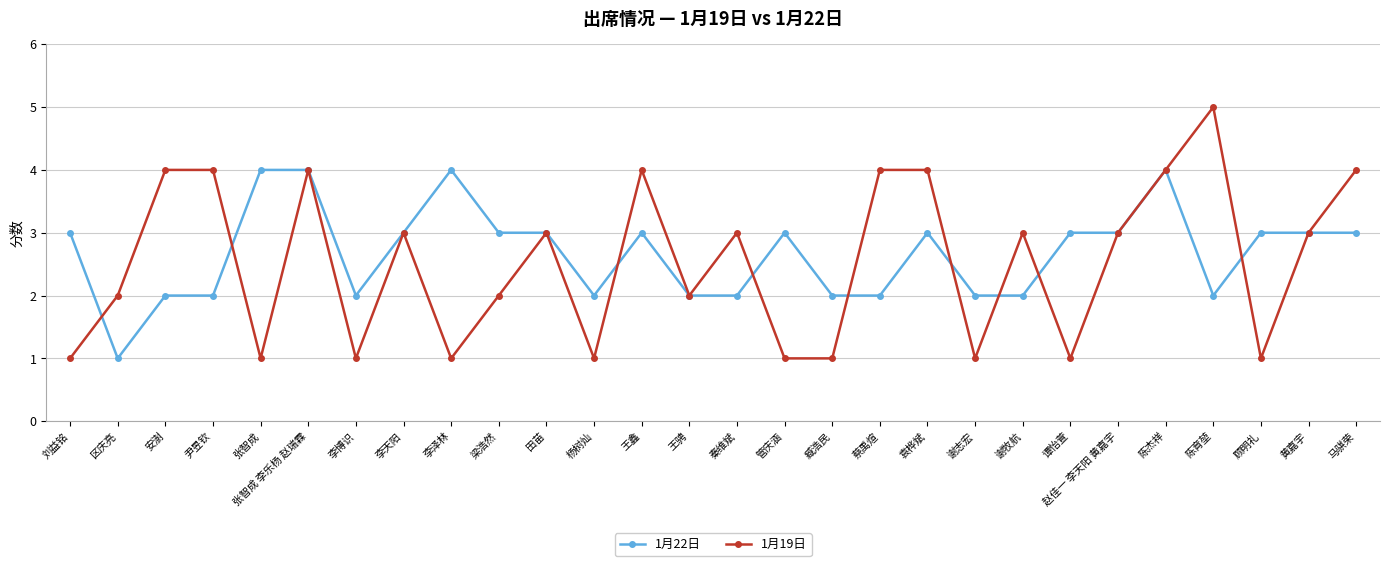

Rank the series by their maximum value, from lowest to highest.

1月22日, 1月19日